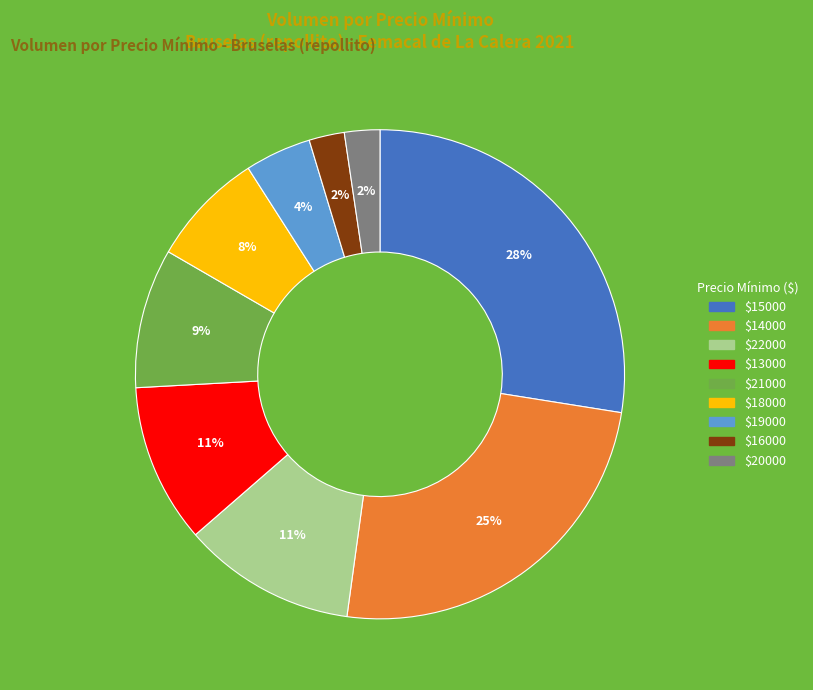

Is there any slice that represents more than half of the pie?

No